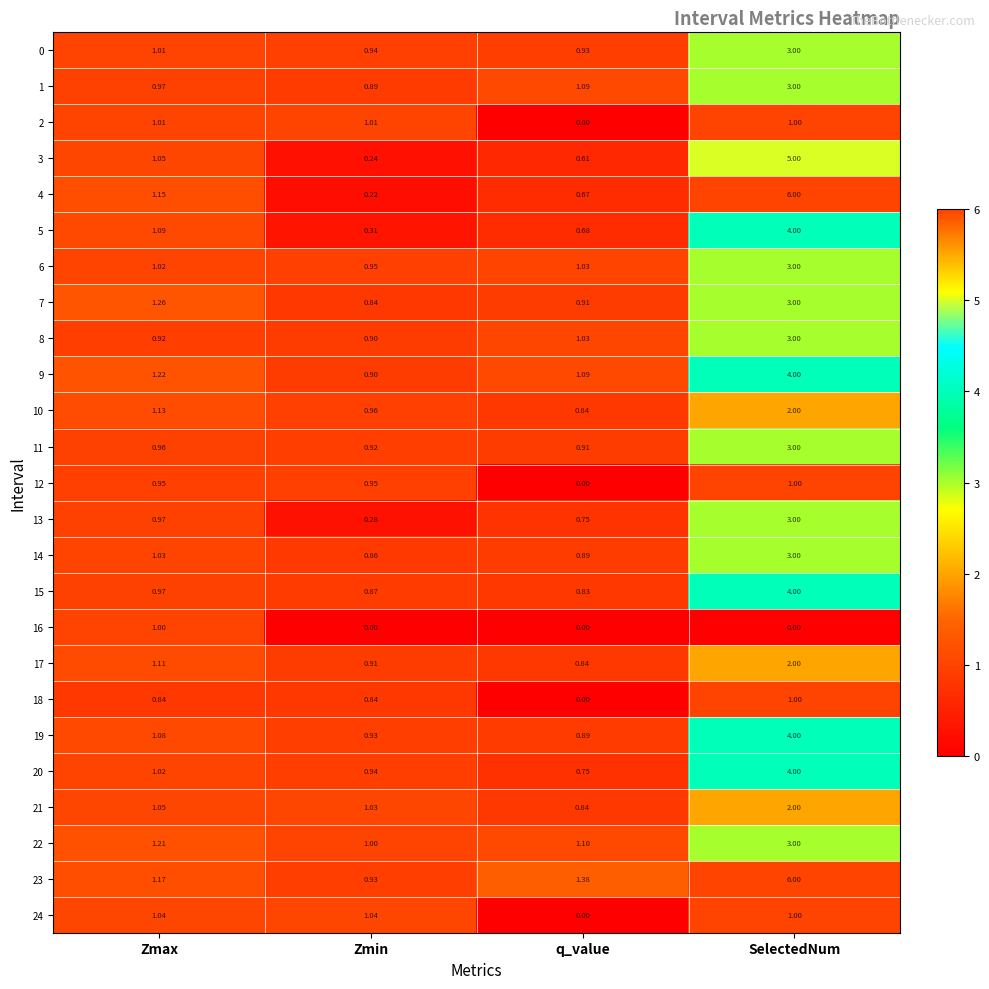

At which label is 6 closest to 1?

Zmax